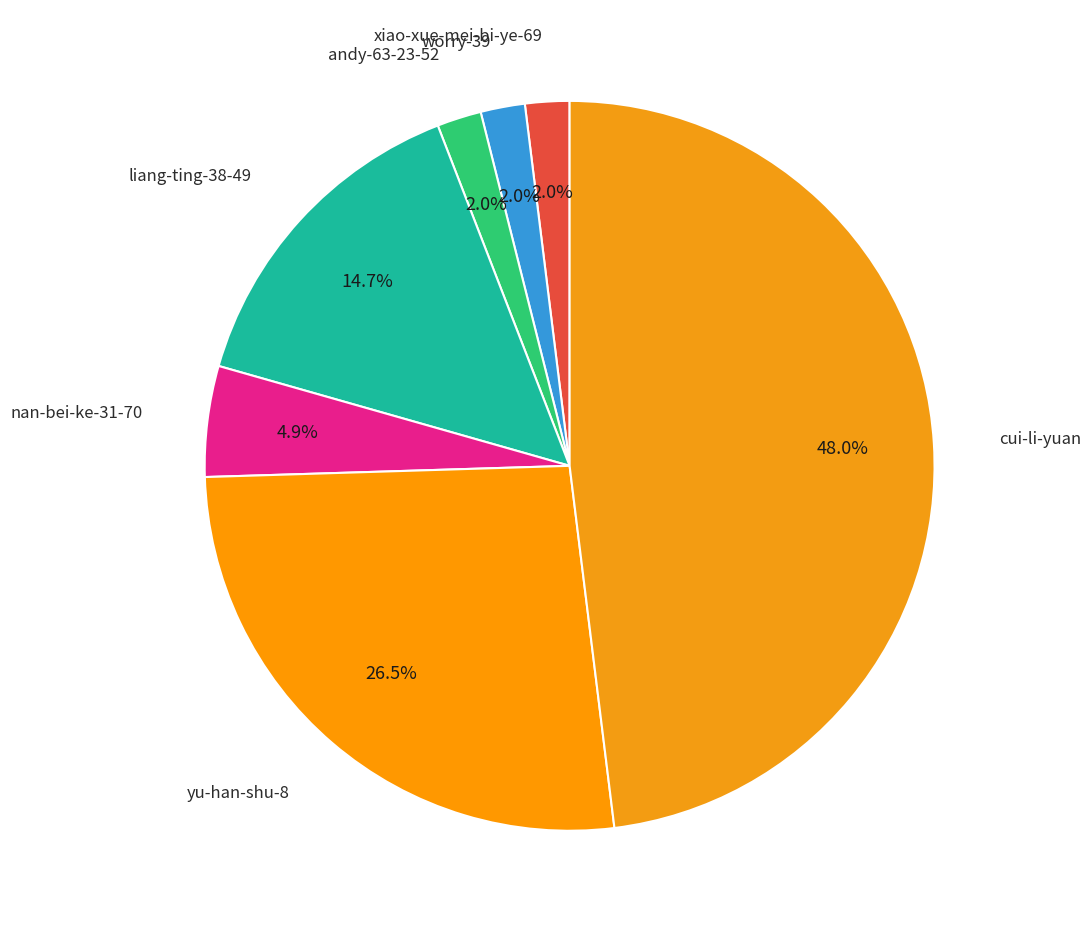

How many slices are in this pie chart?

7